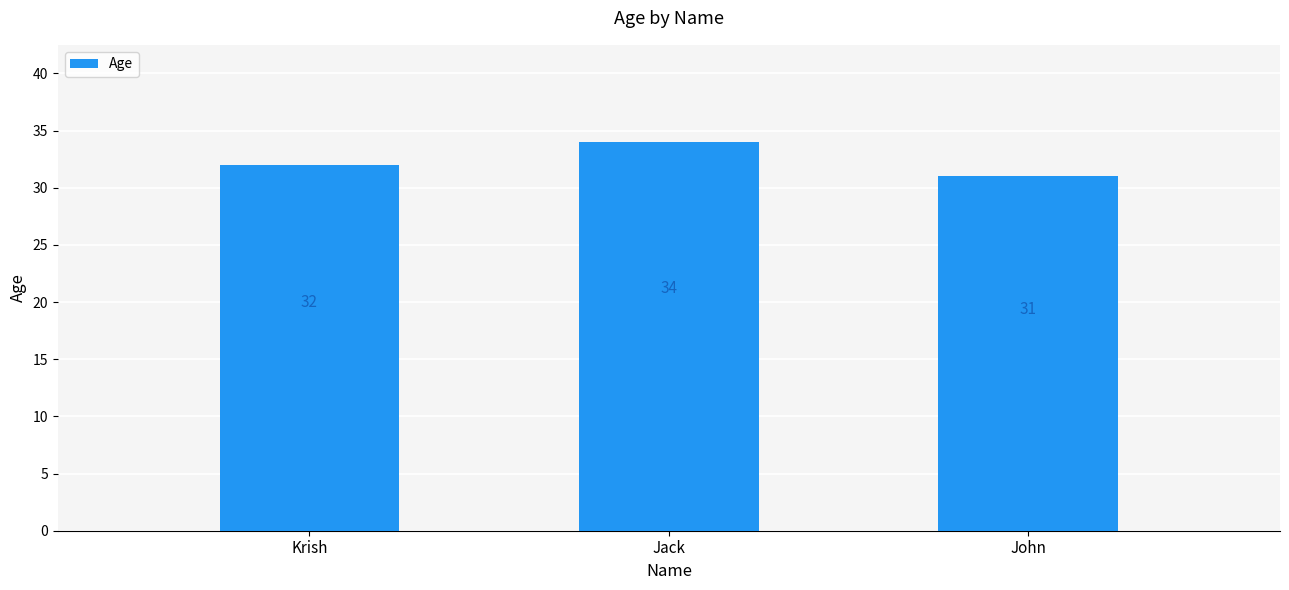

What is the sum of all values?

97